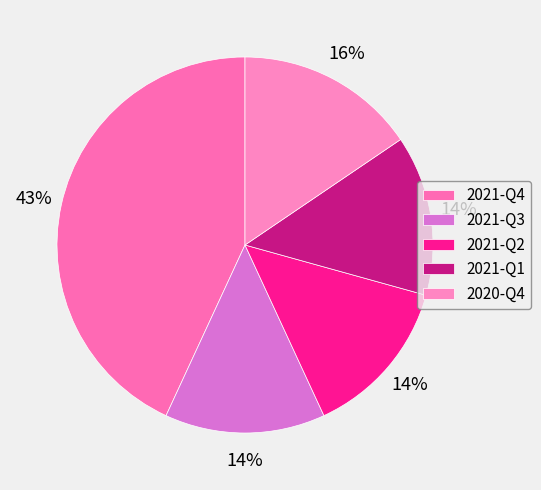

Between 2021-Q4 and 2021-Q1, which is larger?

2021-Q4